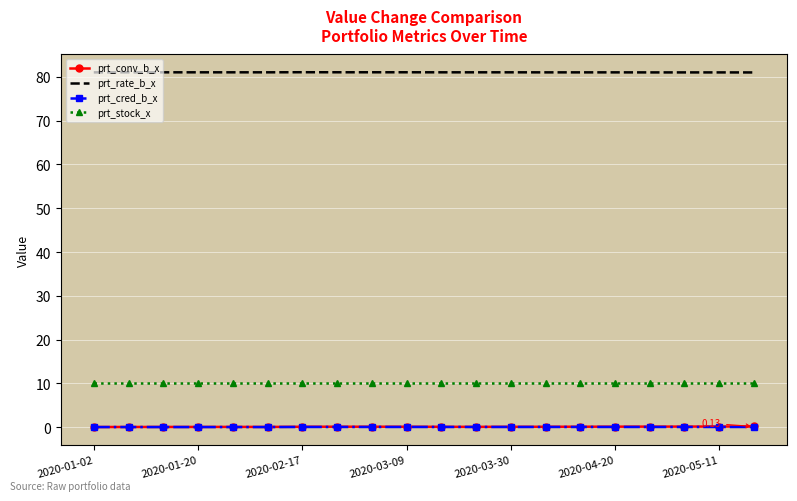

True or false: prt_stock_x and prt_rate_b_x intersect in this chart.

False